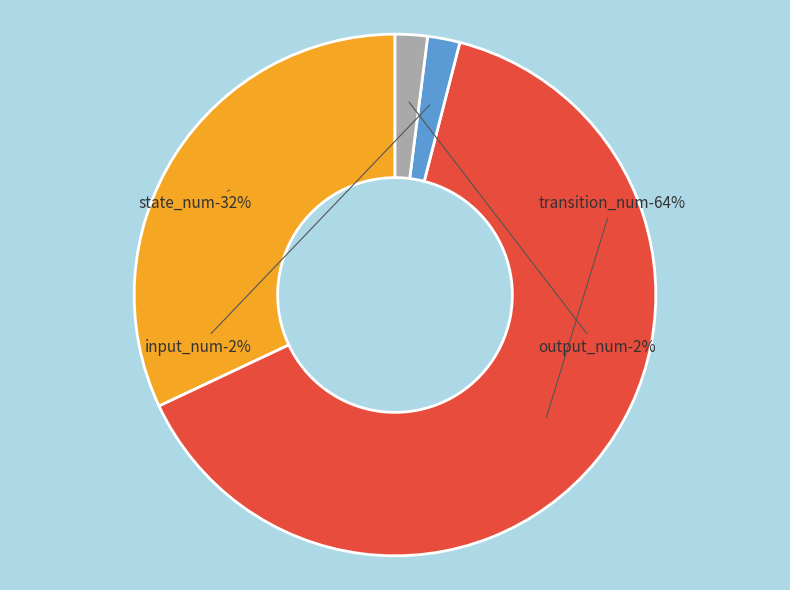

Count the number of slices in the pie.

4